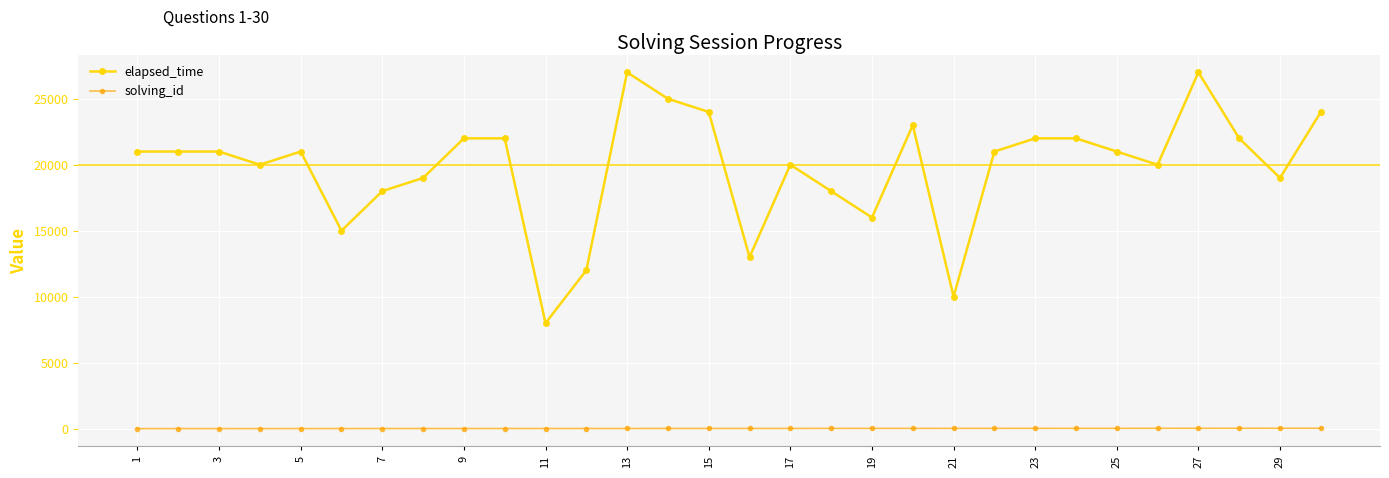

What is the maximum value shown in the chart?

27000